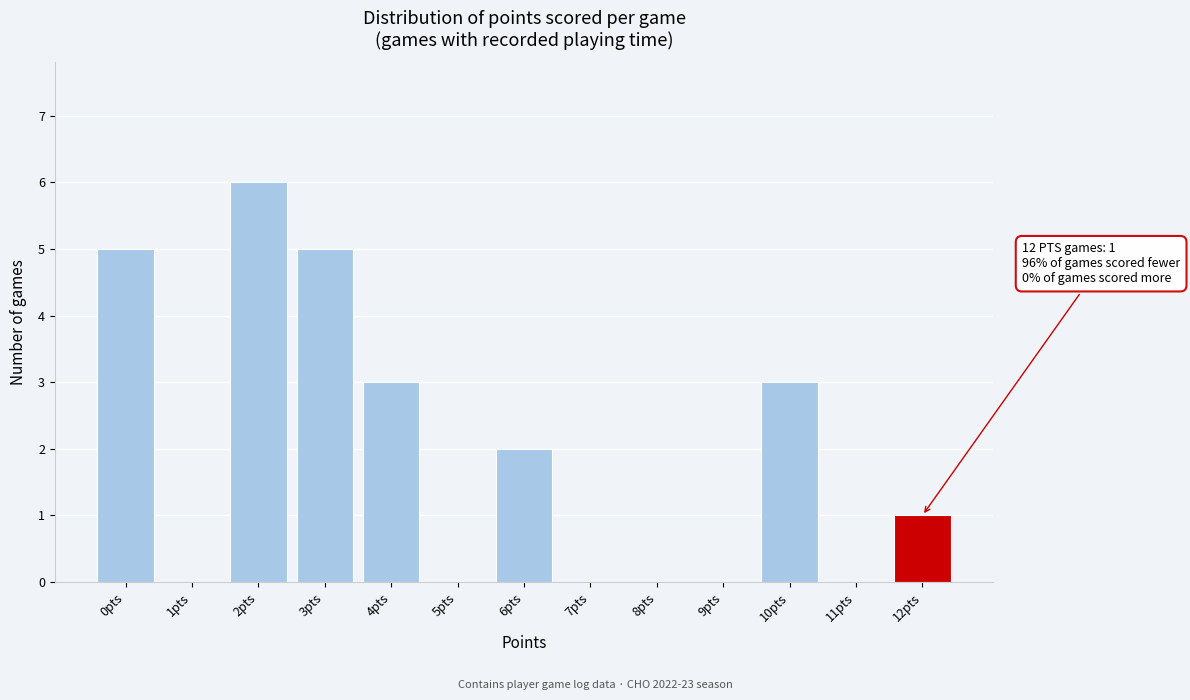

Over which range of the x-axis is the bar tallest?

1.5 to 2.5